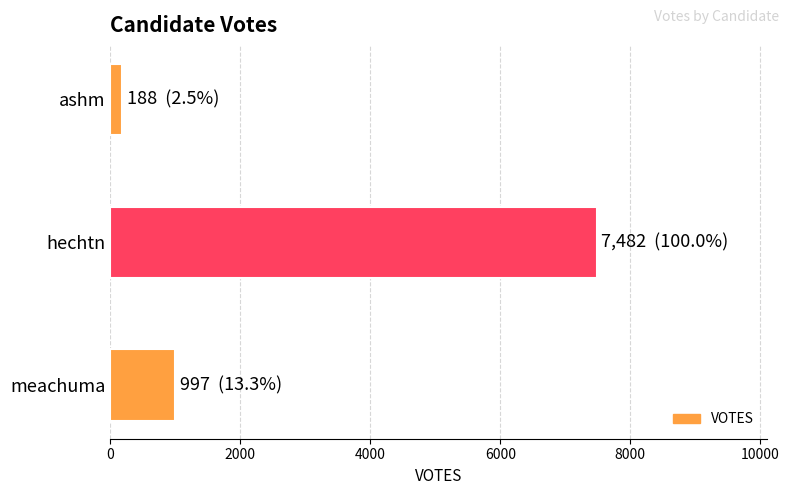

What is the change in value from hechtn to meachuma?

-6485